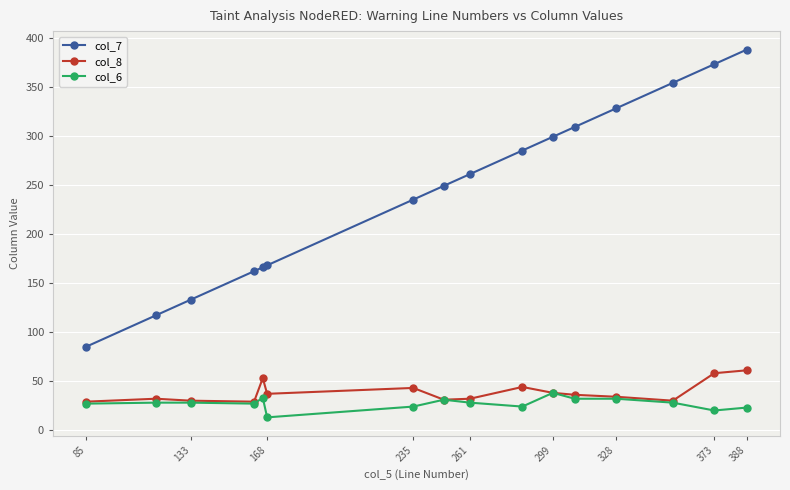

What is the smallest value displayed?

13